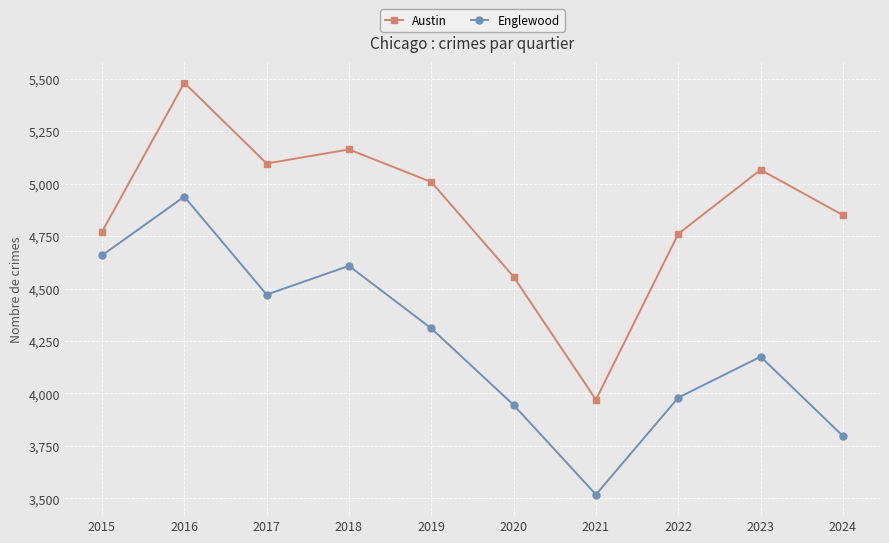

Is it true that Austin equals 5163 at 2018?

True